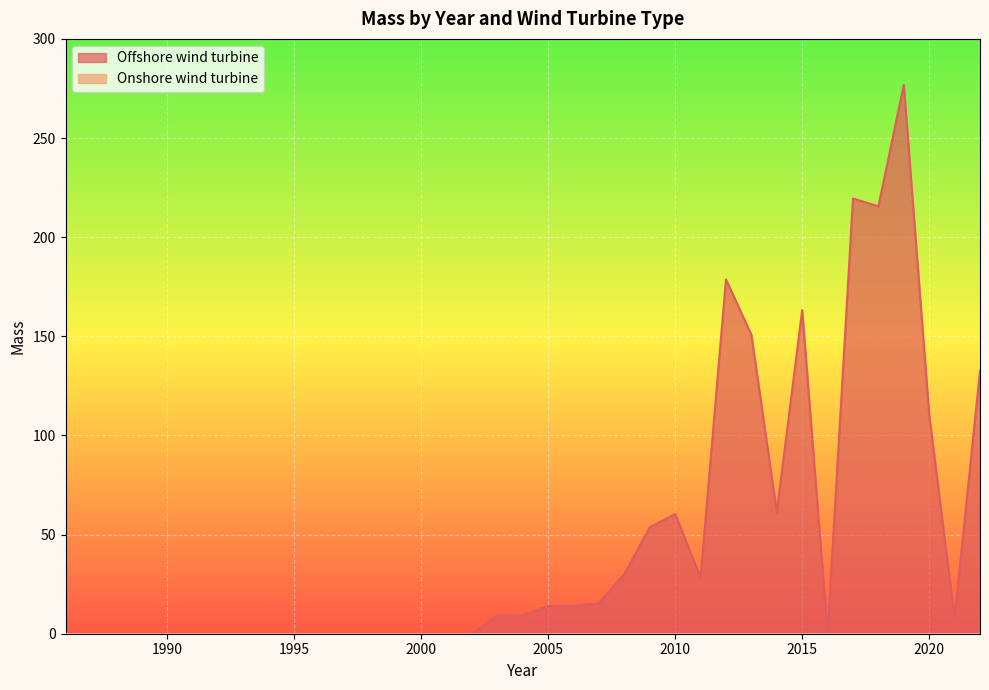

The chart shows a value of 13.8 at 2003. True or false?

False